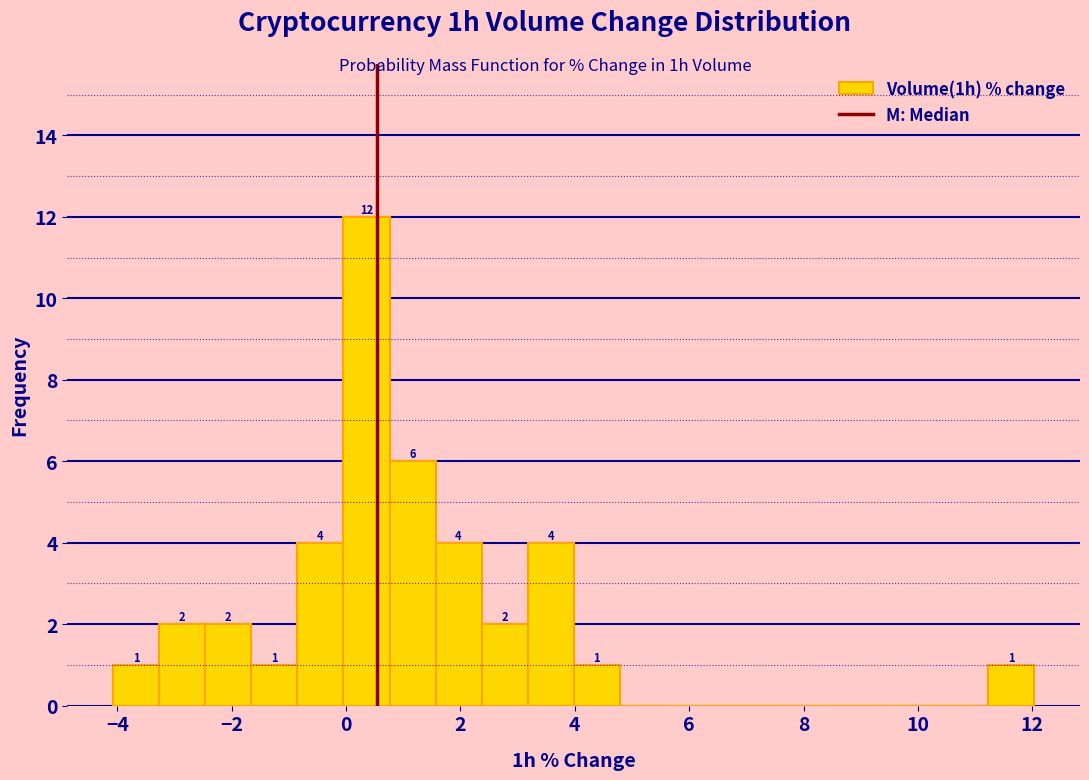

Over which range of the x-axis is the bar tallest?

0.0 to 0.8